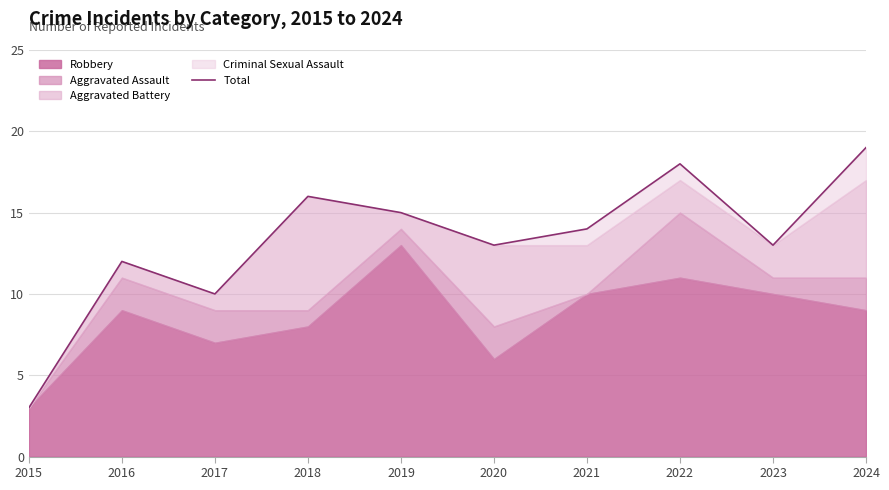

What is the sum of all values?

133